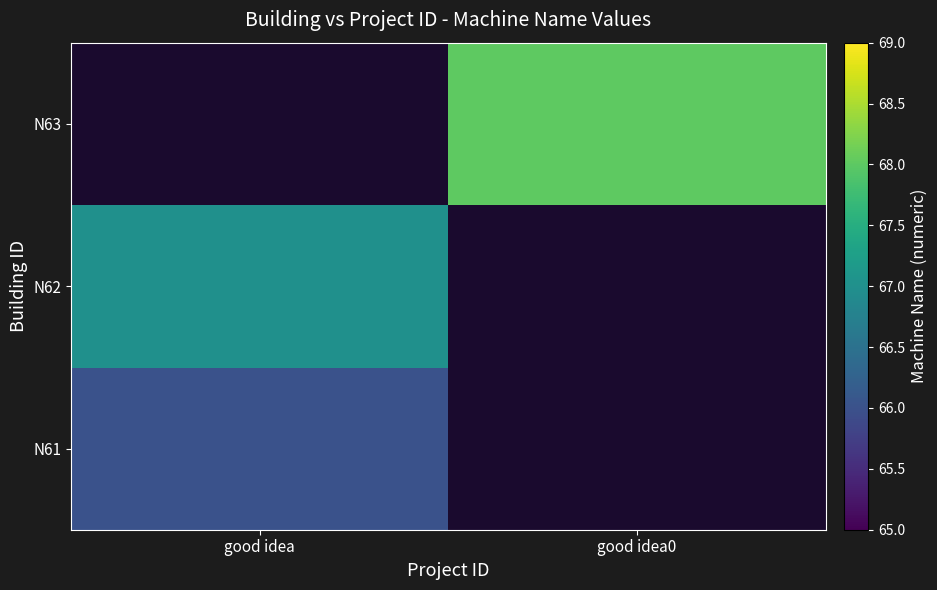

At good idea, list the series in order from largest to smallest.

N62, N63, N61